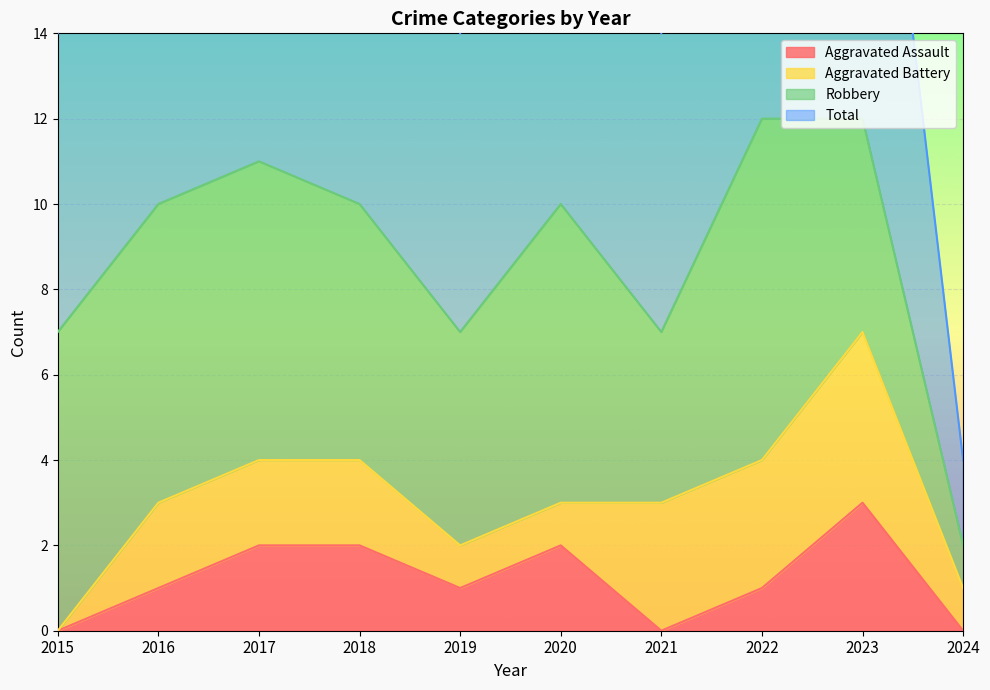

True or false: Total and Aggravated Assault intersect in this chart.

False